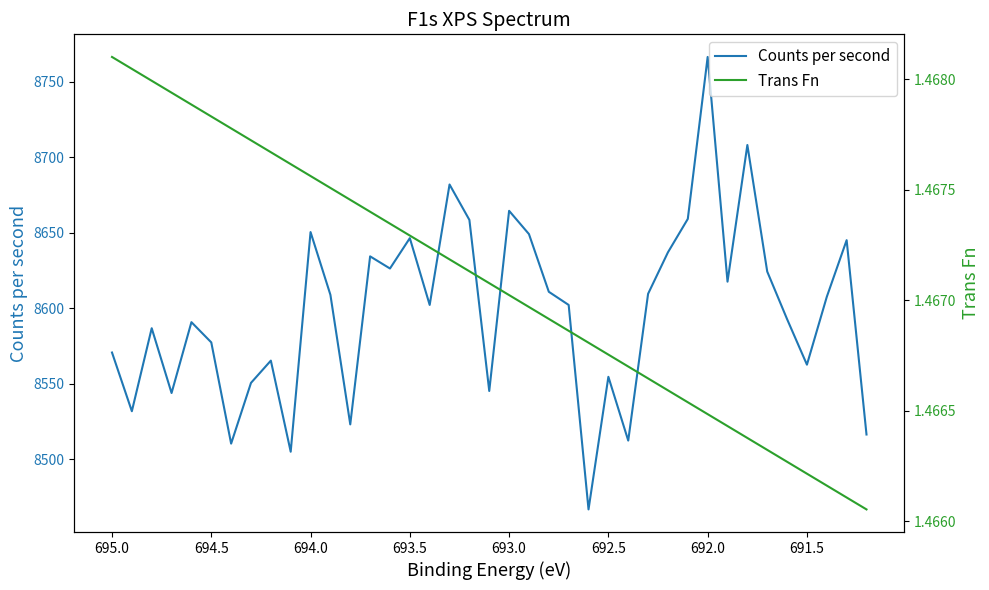

Reading right to left, list all the values displayed in this chart.

Counts per second: 8516.4	8645.0	8607.5	8562.6	8592.8	8624.2	8708.0	8617.5	8766.3	8659.1	8637.0	8609.5	8512.4	8554.6	8466.8	8602.1	8610.8	8649.0	8664.4	8545.2	8658.4	8681.9	8602.1	8646.4	8626.3	8634.3	8523.1	8608.8	8650.4	8505.0	8565.3	8550.5	8510.3	8577.3	8590.7	8543.8	8586.7	8531.8	8570.6
Trans Fn: 1.5	1.5	1.5	1.5	1.5	1.5	1.5	1.5	1.5	1.5	1.5	1.5	1.5	1.5	1.5	1.5	1.5	1.5	1.5	1.5	1.5	1.5	1.5	1.5	1.5	1.5	1.5	1.5	1.5	1.5	1.5	1.5	1.5	1.5	1.5	1.5	1.5	1.5	1.5